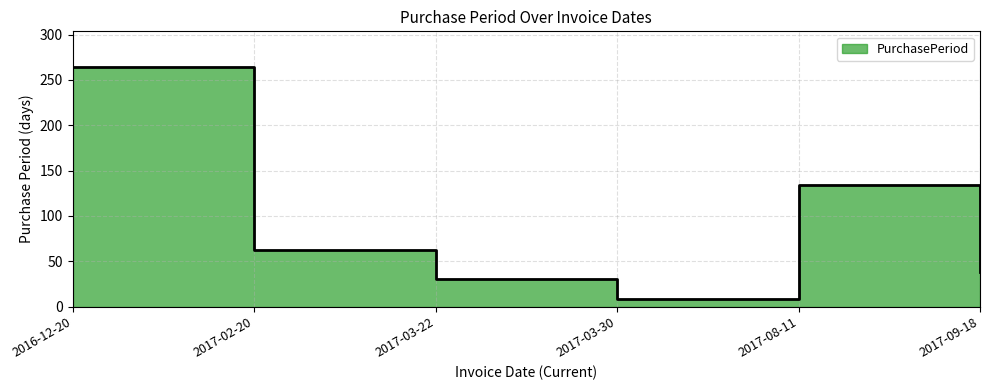

List the labels in order of value, smallest first.

2017-03-30, 2017-03-22, 2017-09-18, 2017-02-20, 2017-08-11, 2016-12-20